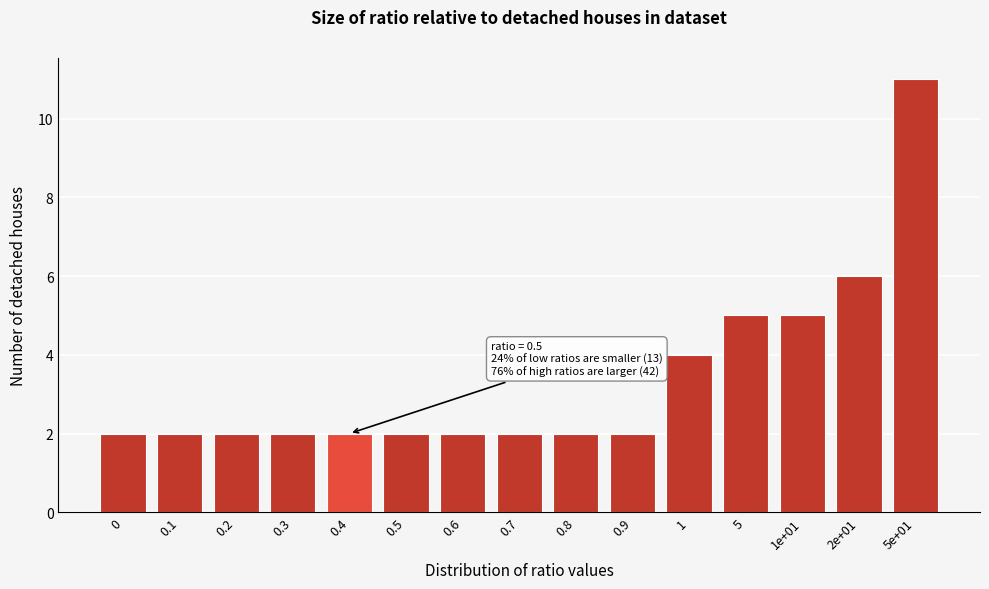

Reading left to right, extract all data points from this chart.

0=2	0.1=2	0.2=2	0.3=2	0.4=2	0.5=2	0.6=2	0.7=2	0.8=2	0.9=2	1=4	5=5	1e+01=5	2e+01=6	5e+01=11